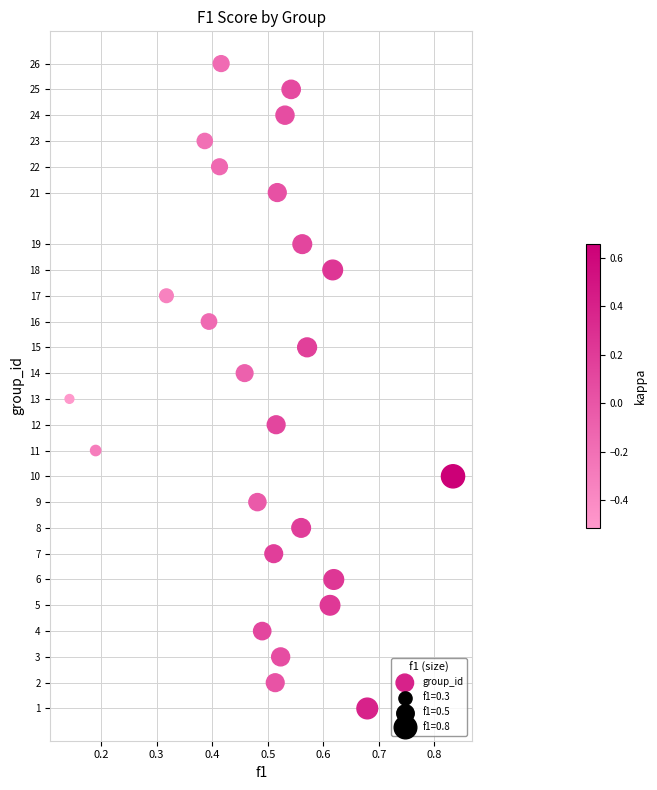

What is the range of Y values (max minus min)?

25